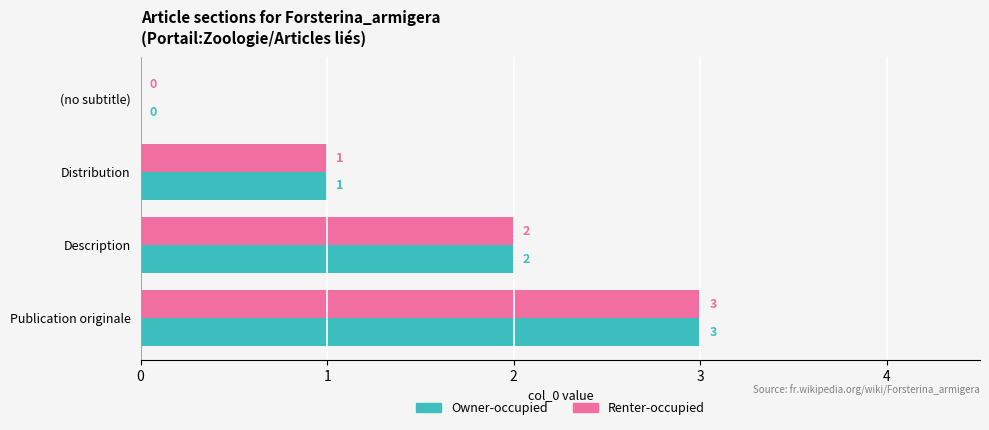

Which category has the highest value in the Owner-occupied series?

Publication originale